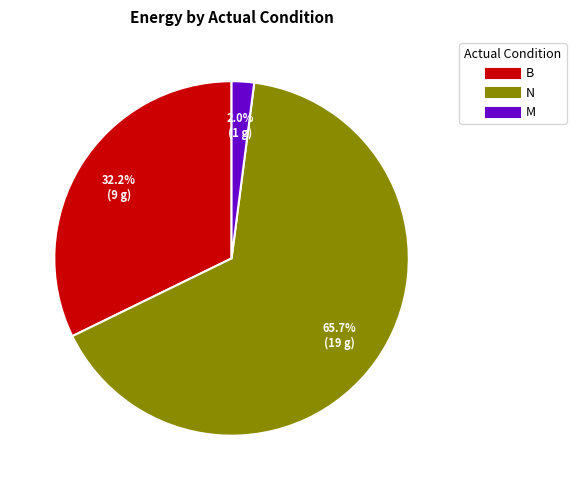

Is the sum of M and B greater than half?

No